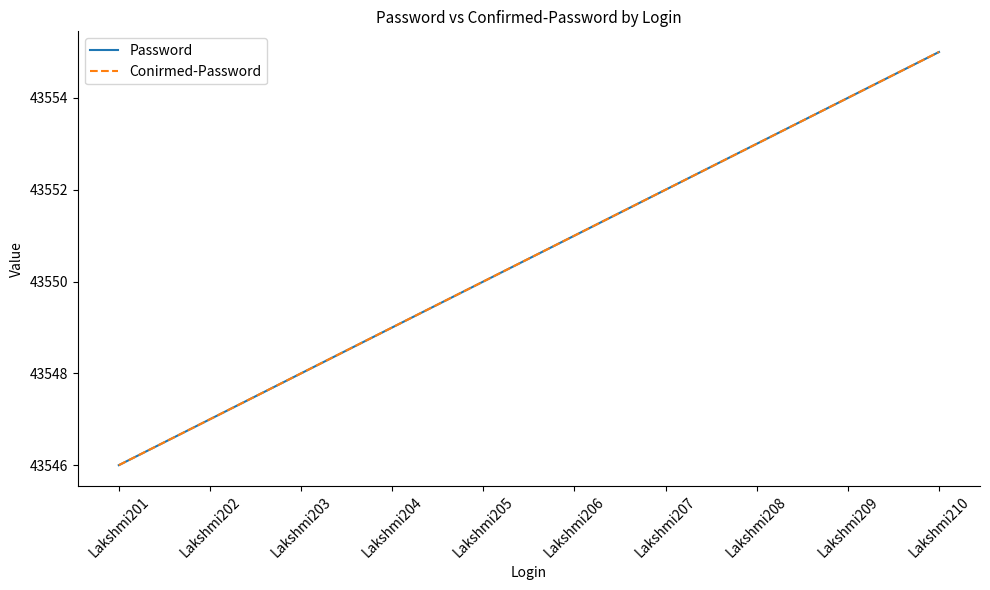

Does the chart have visible grid lines?

No